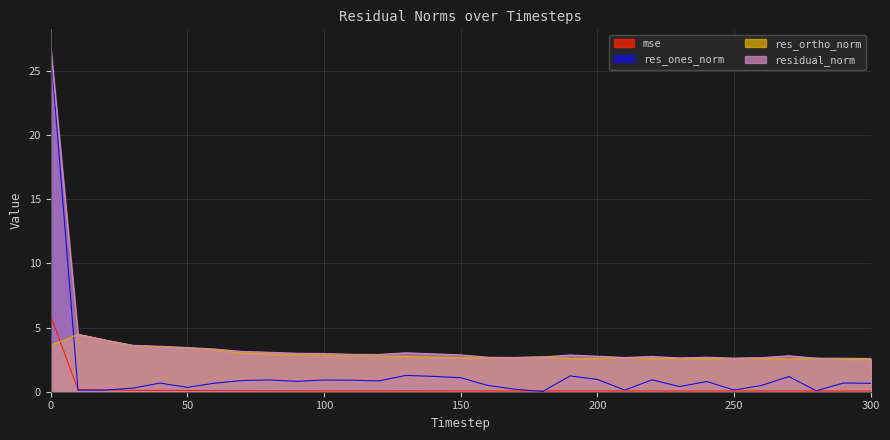

Which series has the largest range (max minus min)?

res_ones_norm